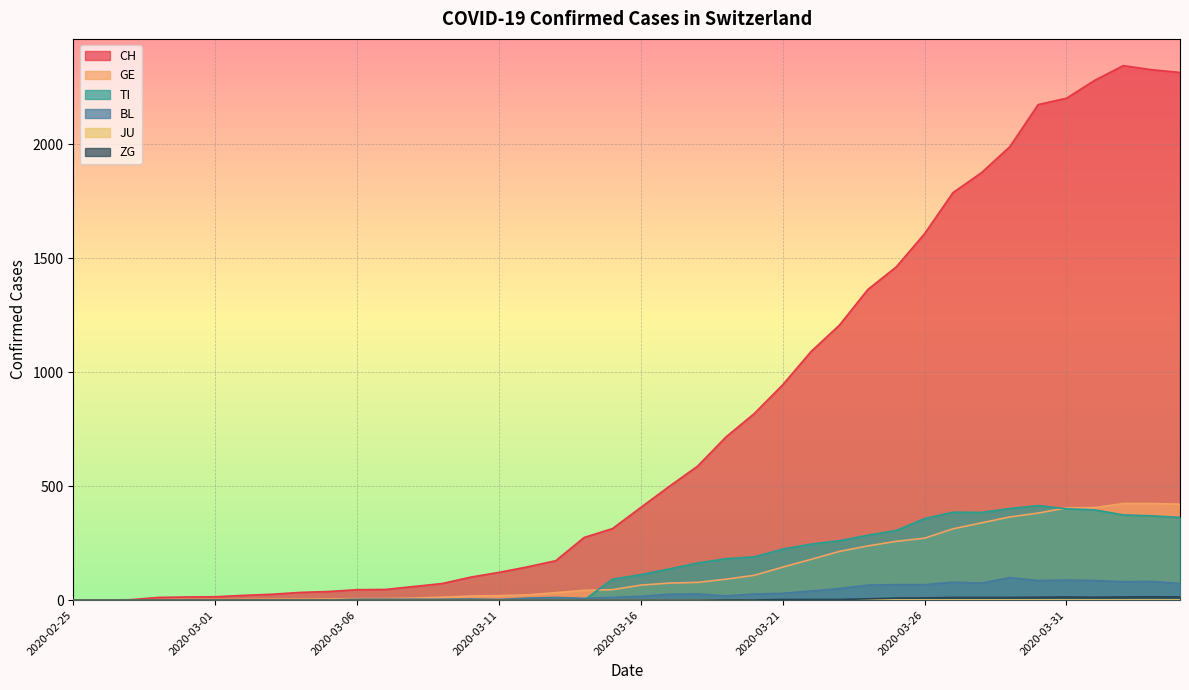

True or false: ZG has a value of 10 at 2020-03-02.

False